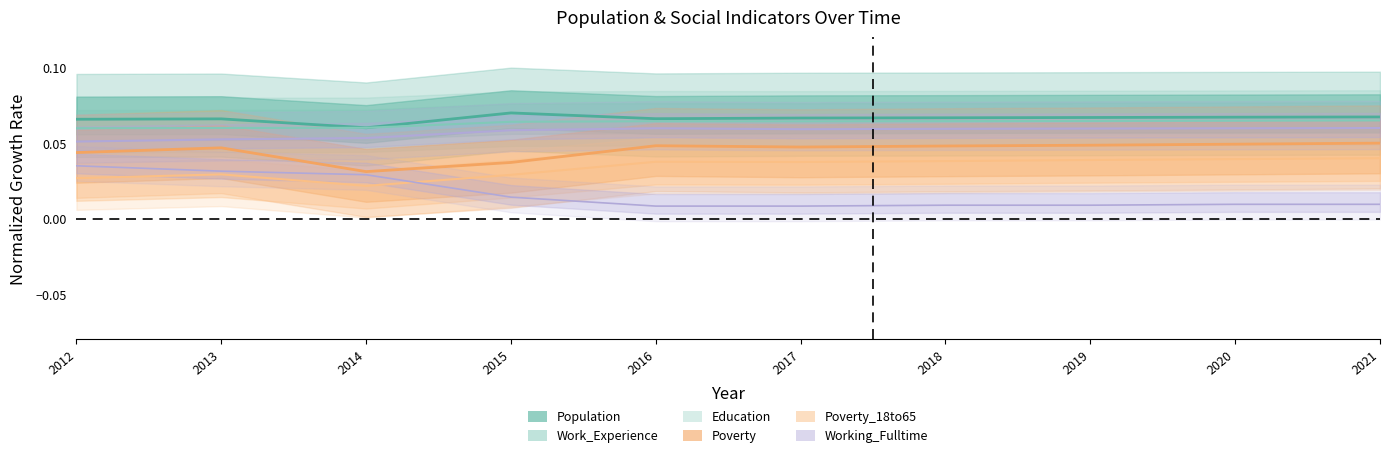

Reading right to left, what are all the values shown in this chart?

Population: 2021=0.1	2020=0.1	2019=0.1	2018=0.1	2017=0.1	2016=0.1	2015=0.1	2014=0.1	2013=0.1	2012=0.1
Work_Experience: 2021=0.1	2020=0.1	2019=0.1	2018=0.1	2017=0.1	2016=0.1	2015=0.1	2014=0.1	2013=0.1	2012=0.1
Working_Fulltime: 2021=0.0	2020=0.0	2019=0.0	2018=0.0	2017=0.0	2016=0.0	2015=0.0	2014=0.0	2013=0.0	2012=0.0
Education: 2021=0.1	2020=0.1	2019=0.1	2018=0.1	2017=0.1	2016=0.1	2015=0.1	2014=0.1	2013=0.1	2012=0.1
Poverty: 2021=0.1	2020=0.0	2019=0.0	2018=0.0	2017=0.0	2016=0.0	2015=0.0	2014=0.0	2013=0.0	2012=0.0
Poverty_18to65: 2021=0.0	2020=0.0	2019=0.0	2018=0.0	2017=0.0	2016=0.0	2015=0.0	2014=0.0	2013=0.0	2012=0.0